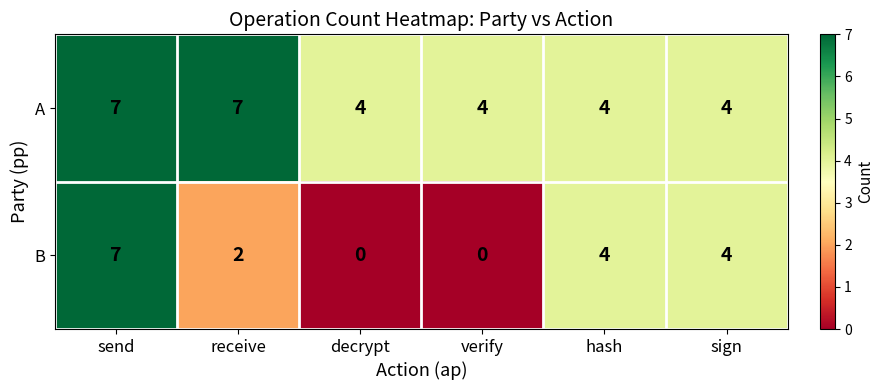

At which category is the sum across all series the highest?

send